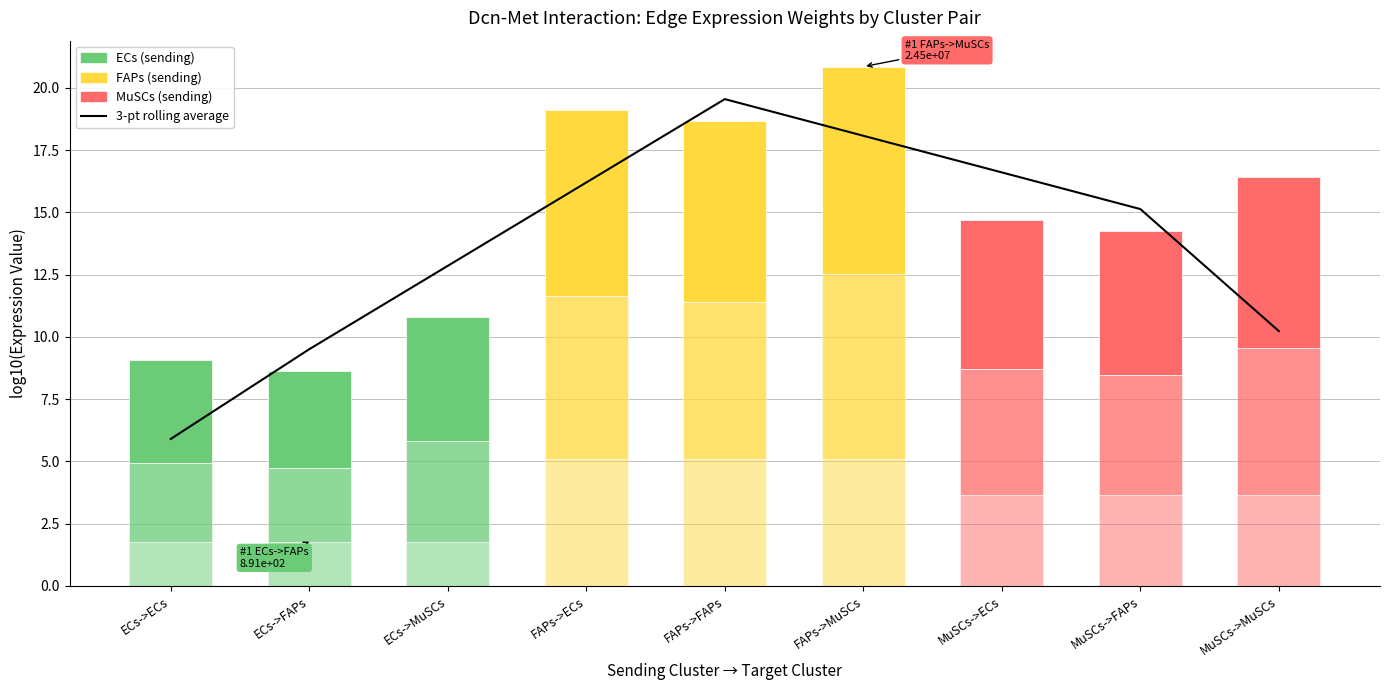

List the labels in order of Edge avg expr weight (log10) value, smallest first.

ECs->FAPs, ECs->ECs, ECs->MuSCs, MuSCs->FAPs, MuSCs->ECs, MuSCs->MuSCs, FAPs->FAPs, FAPs->ECs, FAPs->MuSCs